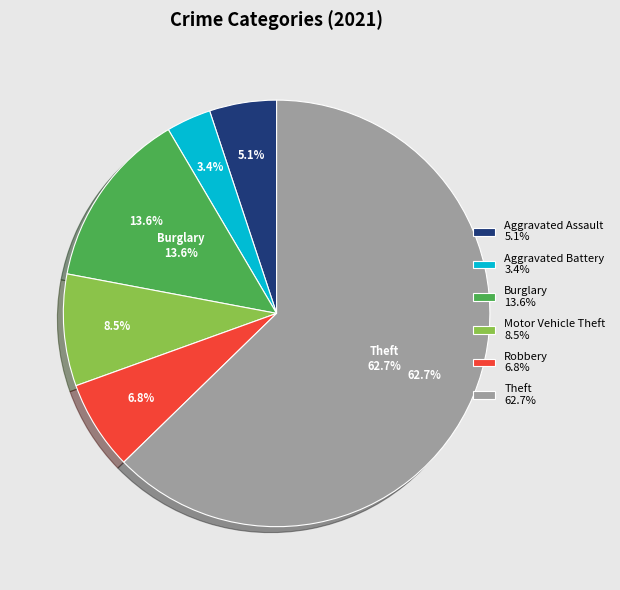

Is it true that Homicide is 1% of the pie?

False